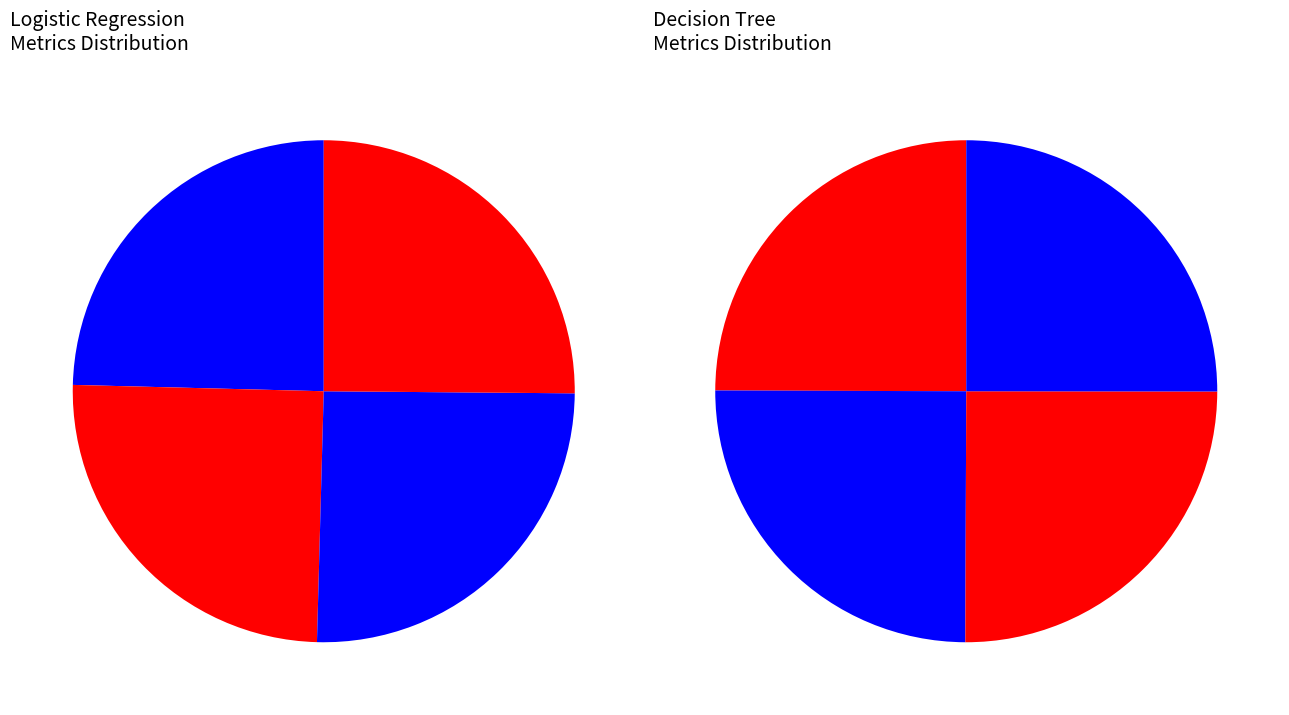

True or false: precision accounts for 35% of the total.

False